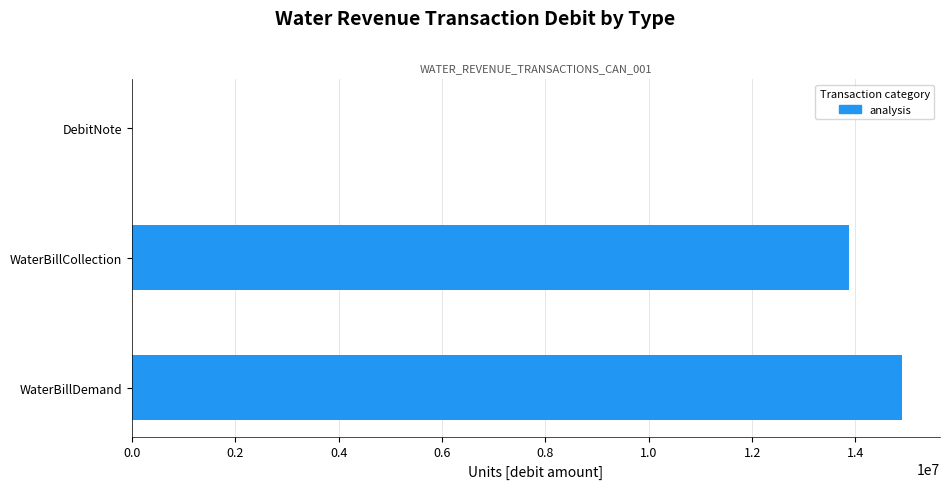

True or false: the data shows 23812706.9 at WaterBillCollection.

False